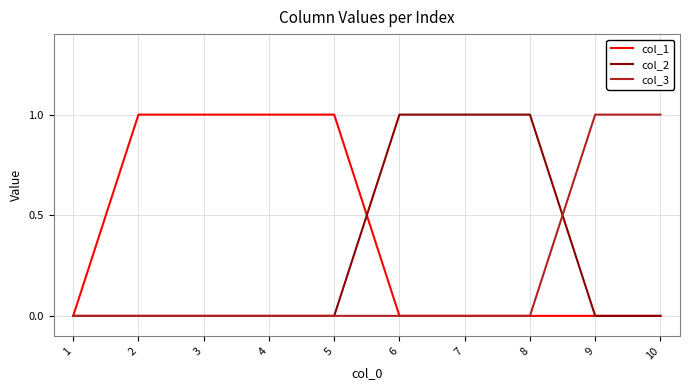

The value of col_1 at 8 is 0. True or false?

True